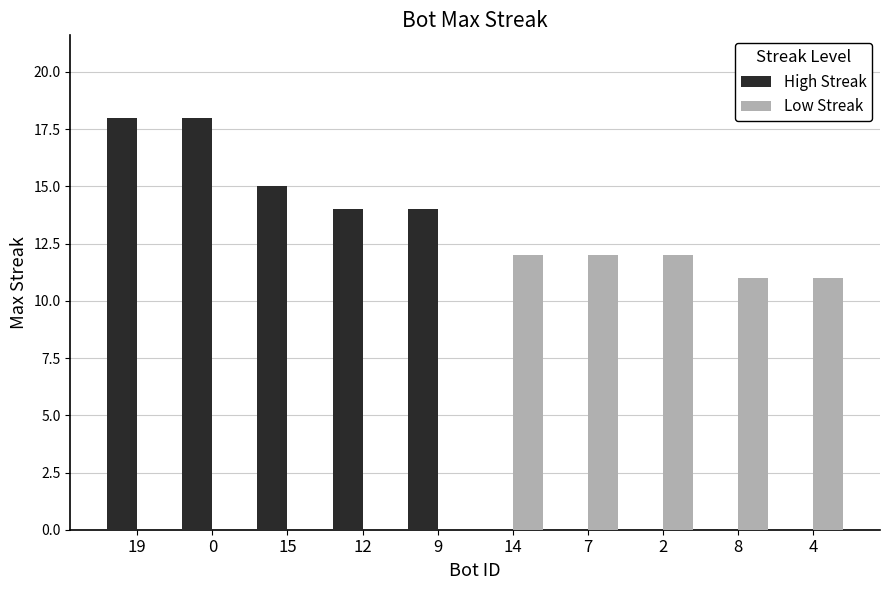

The value of Low Streak at 2 is 12. True or false?

True